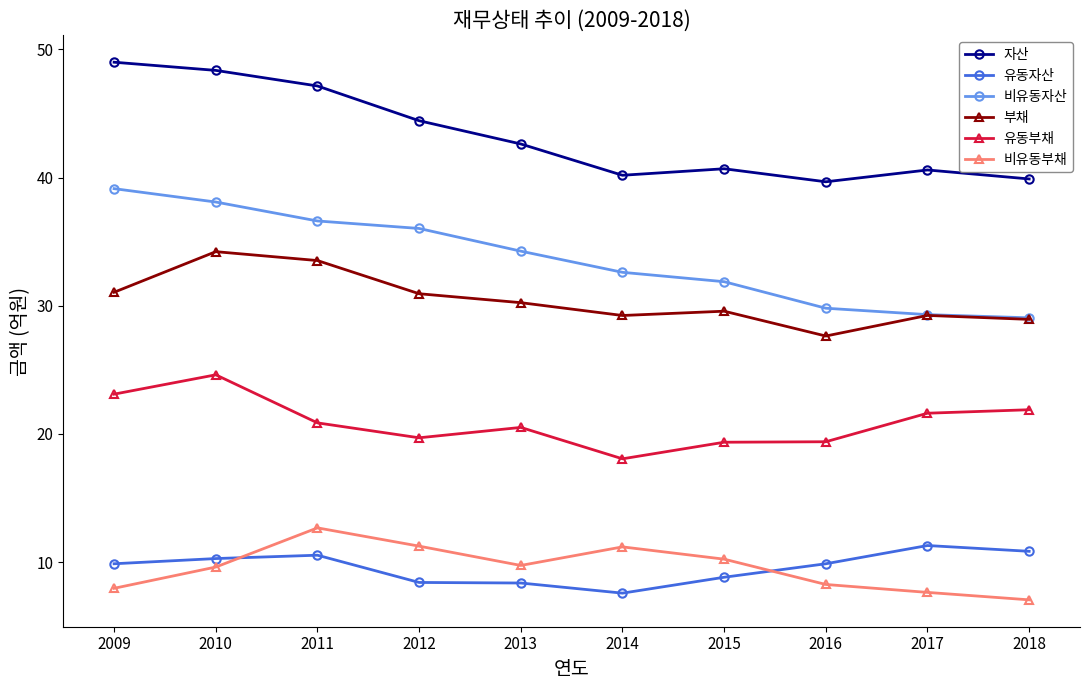

Read the 유동자산 value at 2016.

9.9